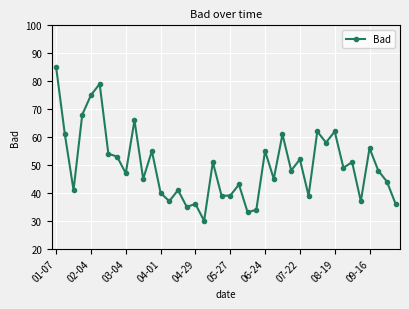

True or false: there are more than 1 points higher than both neighbors.

True